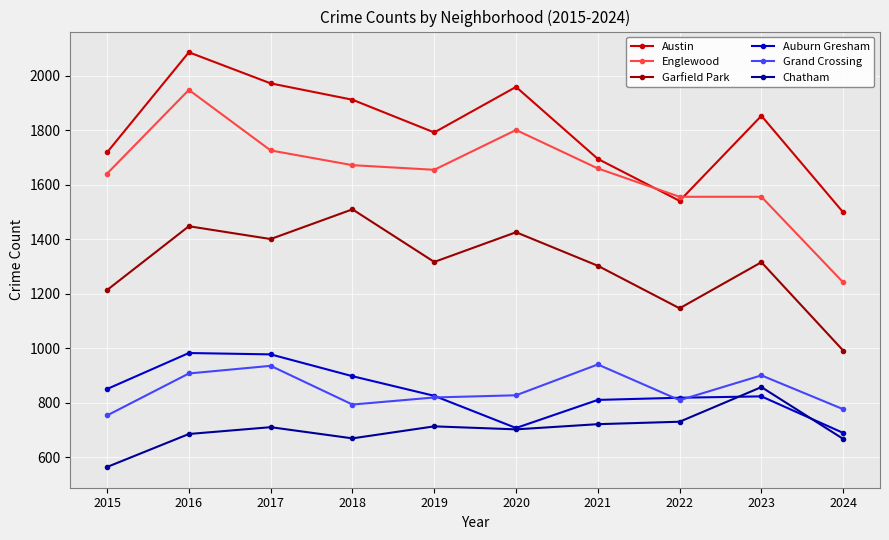

Which series has the largest total across all categories?

Austin